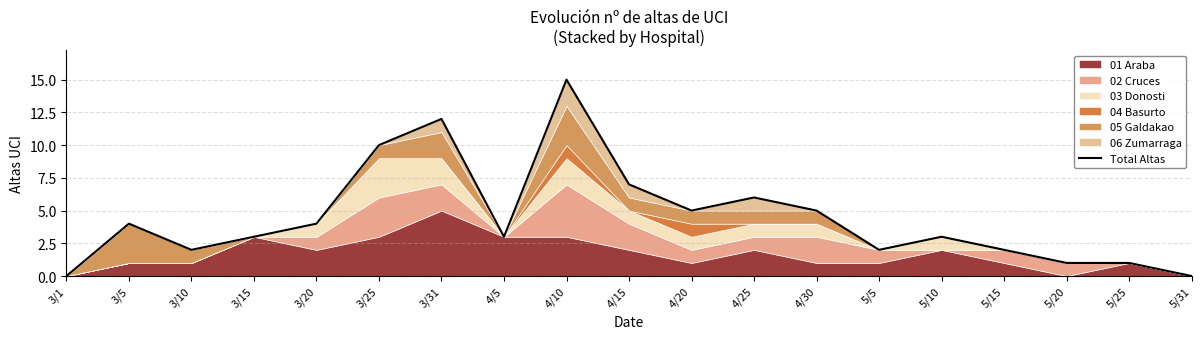

Reading left to right, list all the values displayed in this chart.

3/1=0	3/5=4	3/10=2	3/15=3	3/20=4	3/25=10	3/31=12	4/5=3	4/10=15	4/15=7	4/20=5	4/25=6	4/30=5	5/5=2	5/10=3	5/15=2	5/20=1	5/25=1	5/31=0